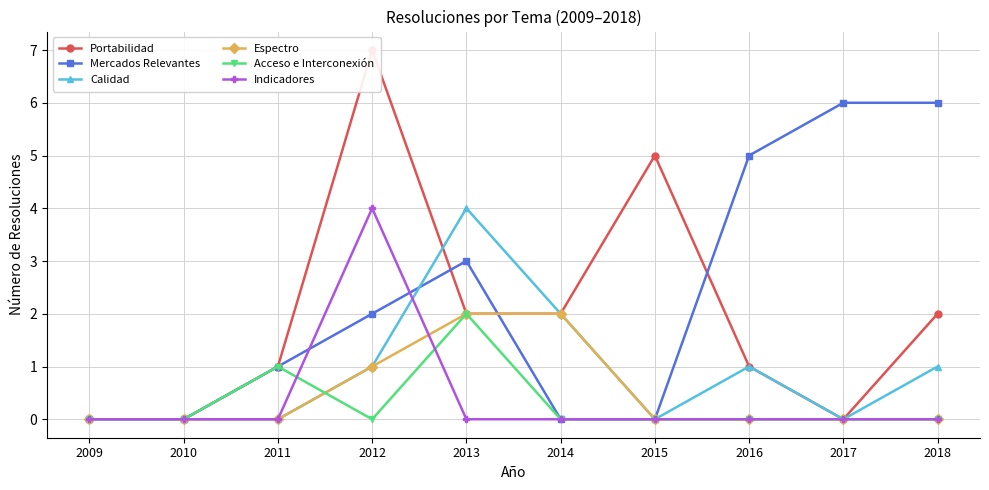

What is the sum of the Acceso e Interconexión values at 2015 and 2011?

1